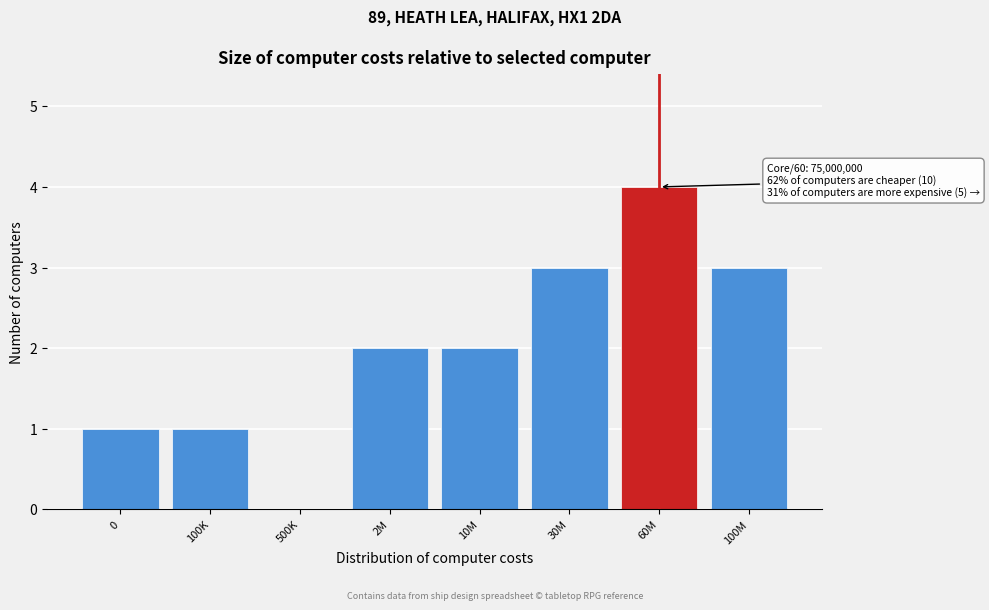

Reading left to right, extract all data points from this chart.

0=1	100K=1	500K=0	2M=2	10M=2	30M=3	60M=4	100M=3